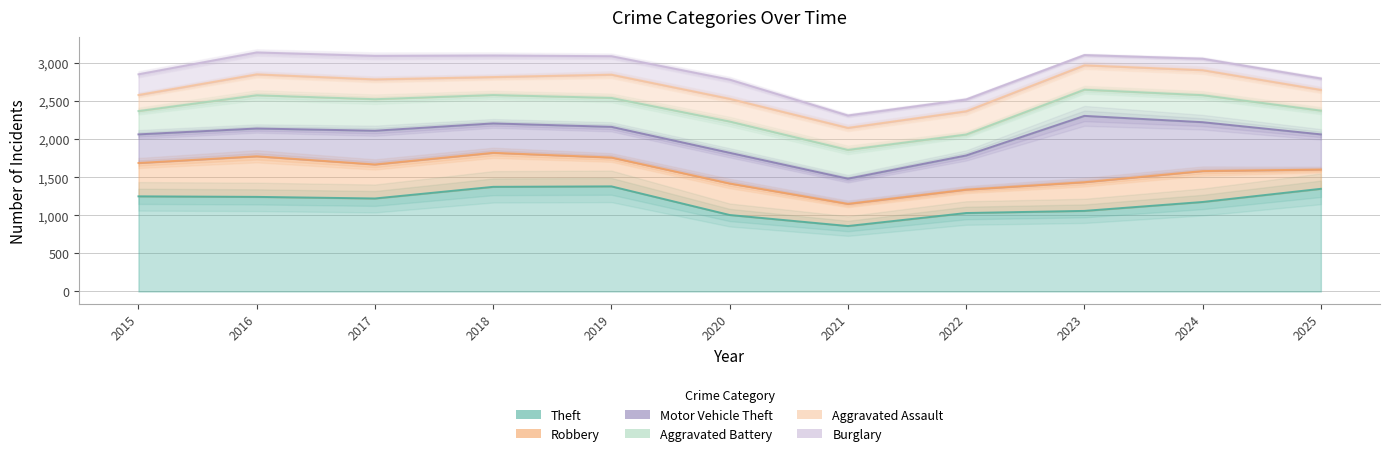

The Aggravated Battery series shows 285 at 2016. True or false?

False